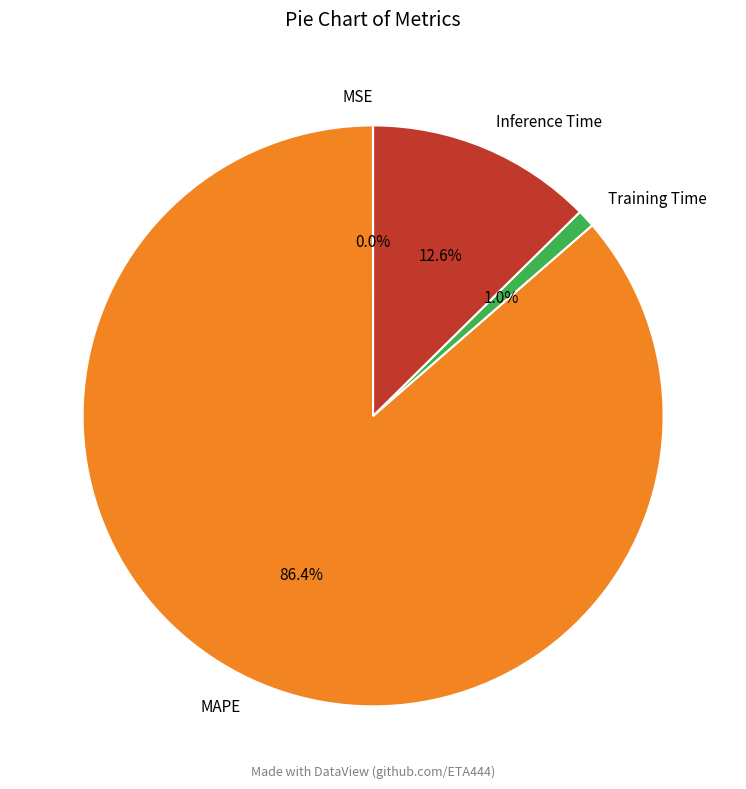

What is the majority slice?

MAPE